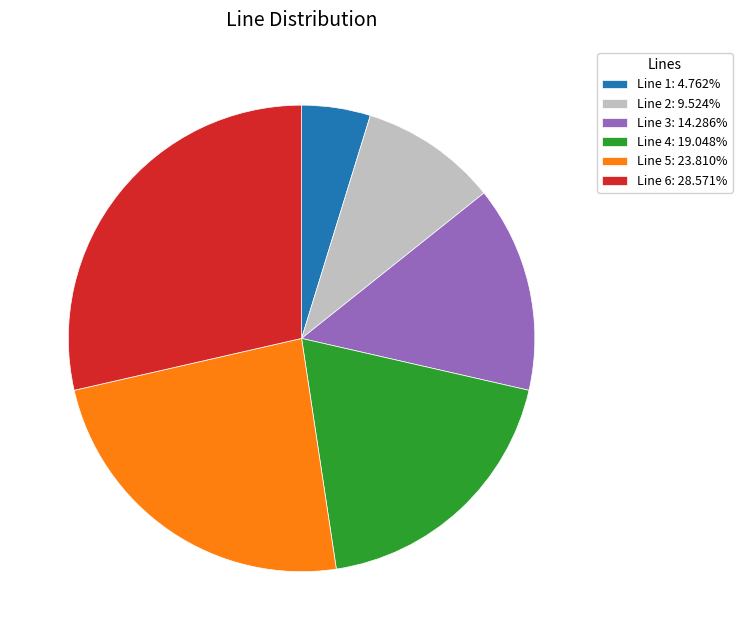

What is the largest slice in the pie chart?

Line 6